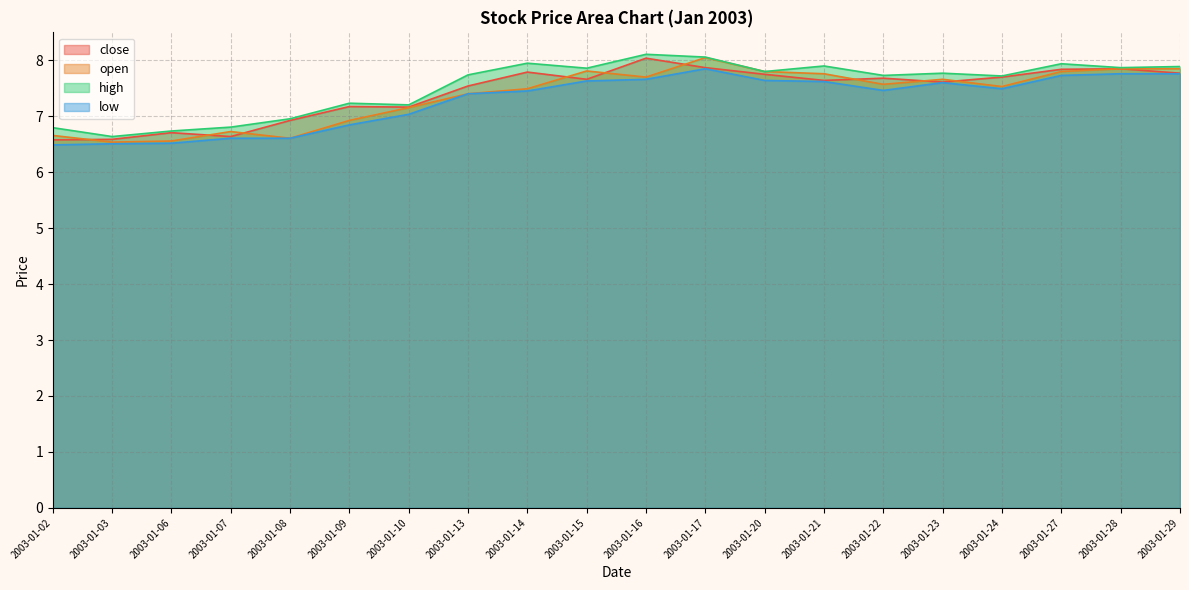

Reading left to right, transcribe all the data shown in this chart.

close: 6.6	6.6	6.7	6.6	6.9	7.2	7.2	7.5	7.8	7.7	8.0	7.9	7.8	7.6	7.7	7.6	7.7	7.8	7.8	7.8
open: 6.7	6.5	6.6	6.7	6.6	6.9	7.2	7.4	7.5	7.8	7.7	8.0	7.8	7.8	7.6	7.7	7.5	7.8	7.8	7.8
high: 6.8	6.6	6.7	6.8	7.0	7.2	7.2	7.7	7.9	7.9	8.1	8.1	7.8	7.9	7.7	7.8	7.7	7.9	7.9	7.9
low: 6.5	6.5	6.5	6.6	6.6	6.8	7.0	7.4	7.5	7.6	7.7	7.8	7.6	7.6	7.5	7.6	7.5	7.7	7.8	7.8